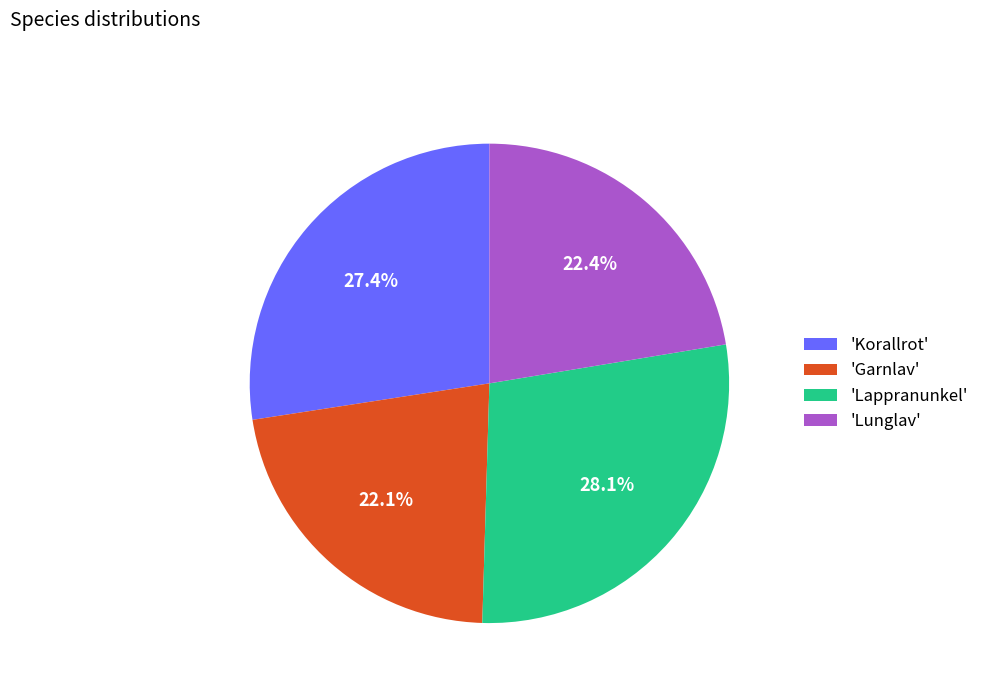

Which slice is the largest?

'Lappranunkel'